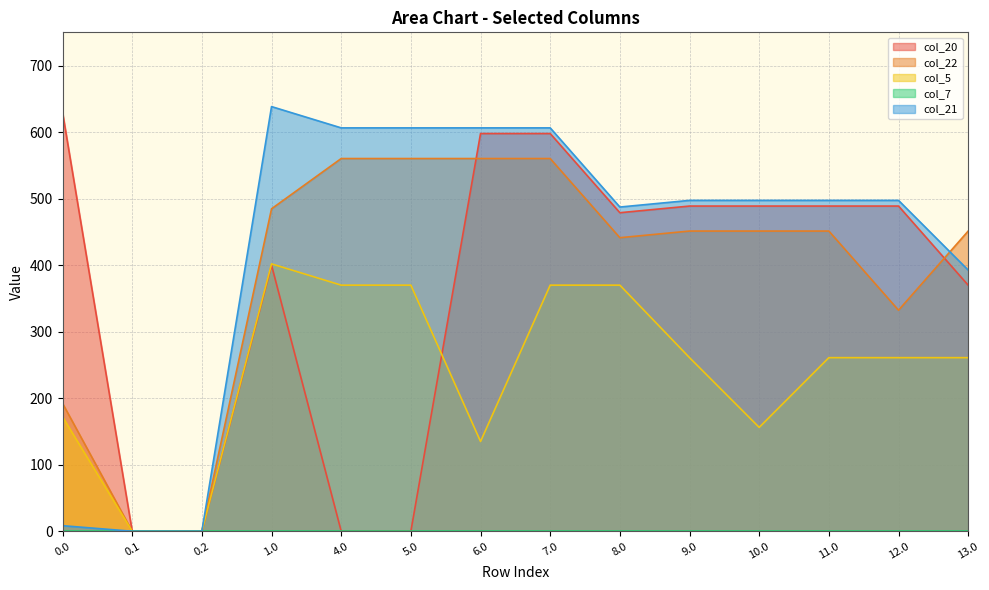

Between 0.0 and 0.1, which series saw the biggest shift?

col_20